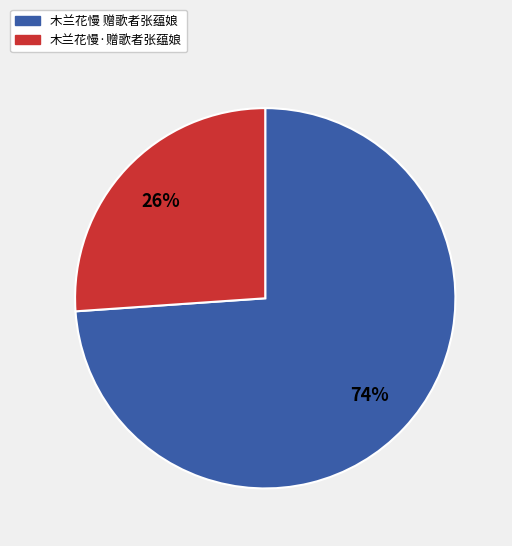

To the nearest percent, what percentage of the pie is 木兰花慢·赠歌者张蕴娘?

26%